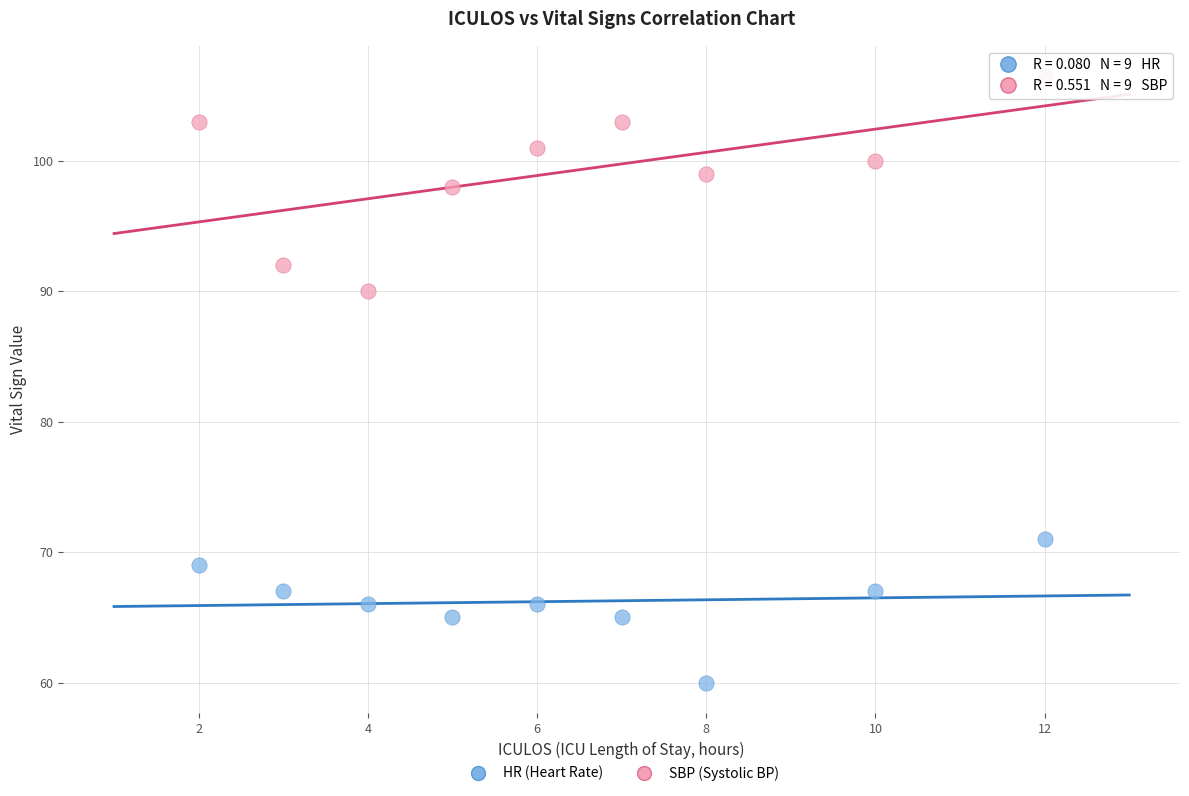

Which series contains the lowest Y value?

HR (Heart Rate)